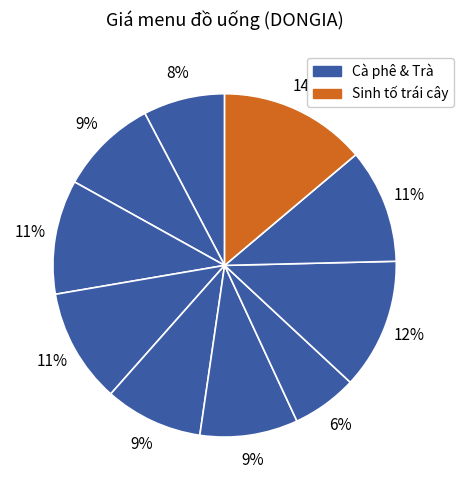

To the nearest percent, what is the difference between the largest and smallest slice percentages?

8%